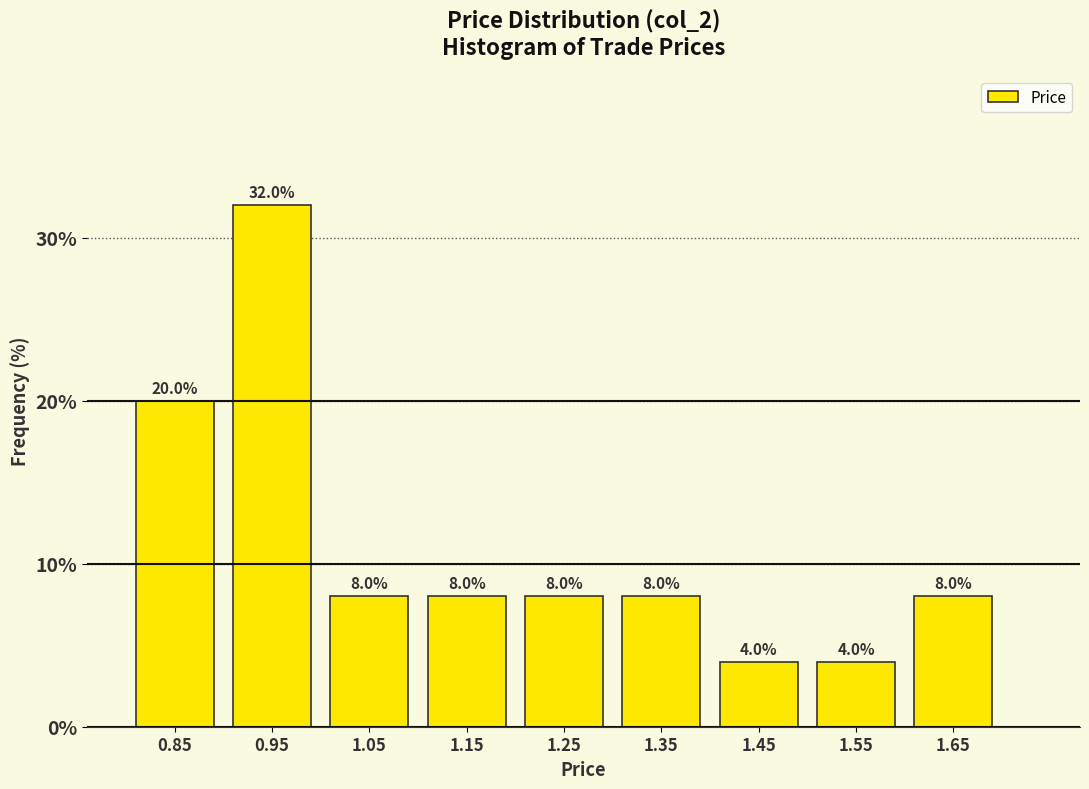

Over which range of the x-axis is the bar tallest?

0.9 to 1.0